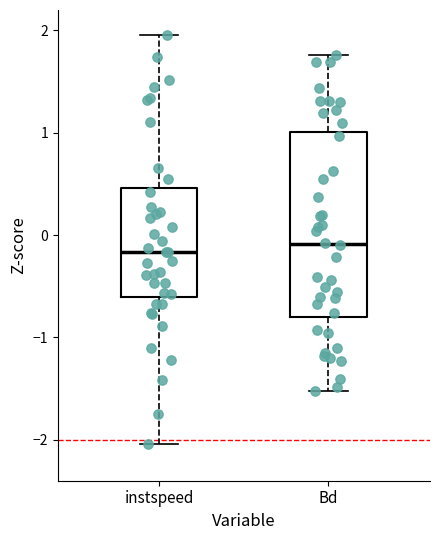

Reading left to right, transcribe this box plot: for each box, give where its median line is, the range the box spans, and where its two whiskers end, as read against the y-axis. The values are not printed on the chart, so give them approximately, as read against the axis.

instspeed: median -0.2, box -0.6 to 0.5, whiskers -2.0 to 2.0
Bd: median -0.1, box -0.8 to 1.0, whiskers -1.5 to 1.8